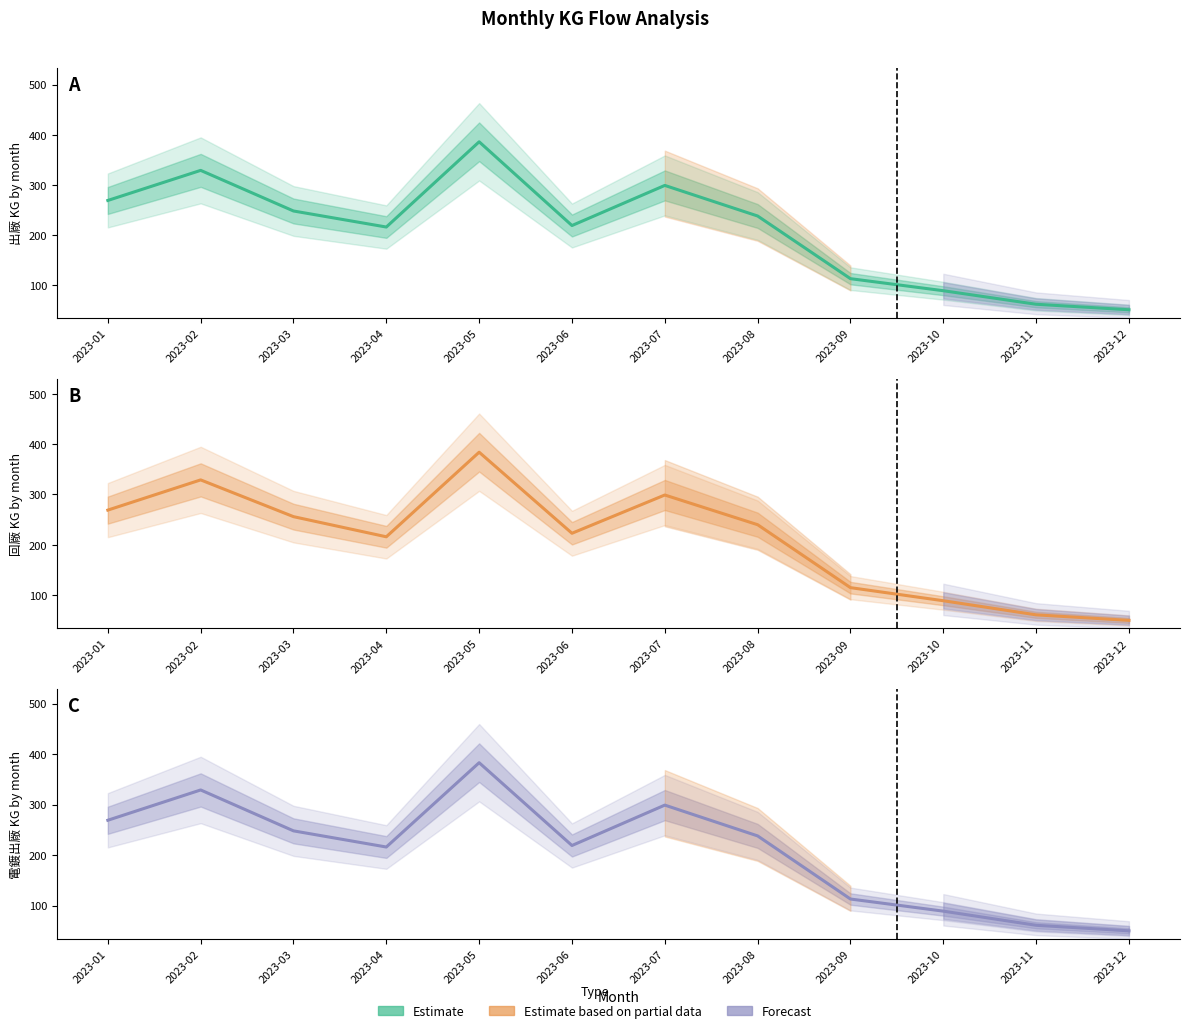

At which category does 電鍍出廠 KG reach its first local peak?

2023-02